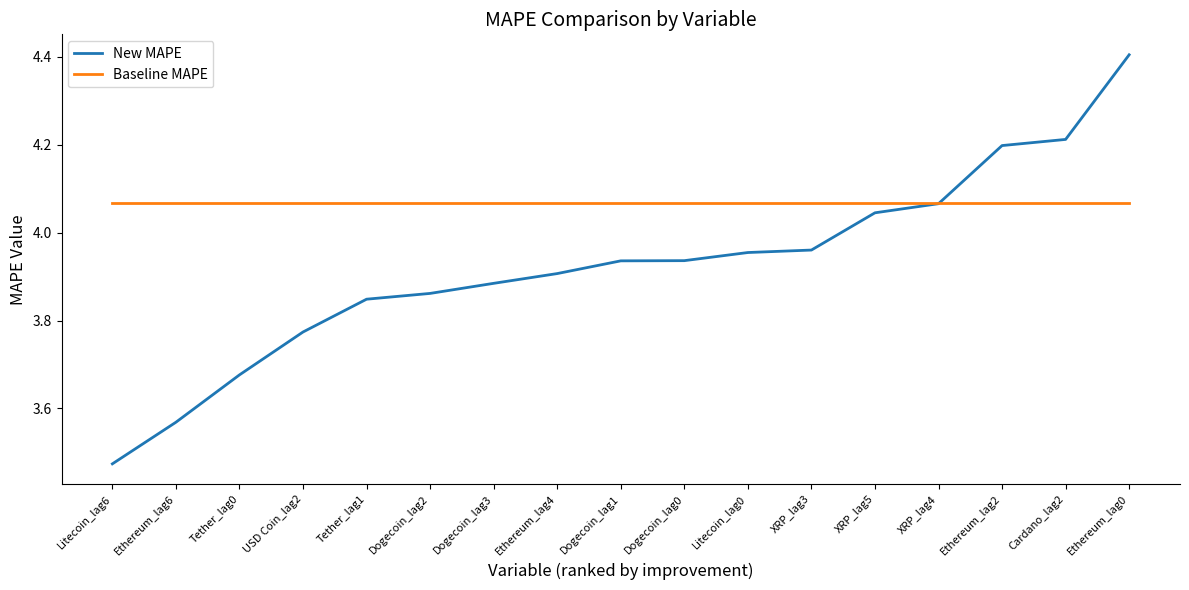

Rank the series at Litecoin_lag0 from lowest to highest value.

New MAPE, Baseline MAPE